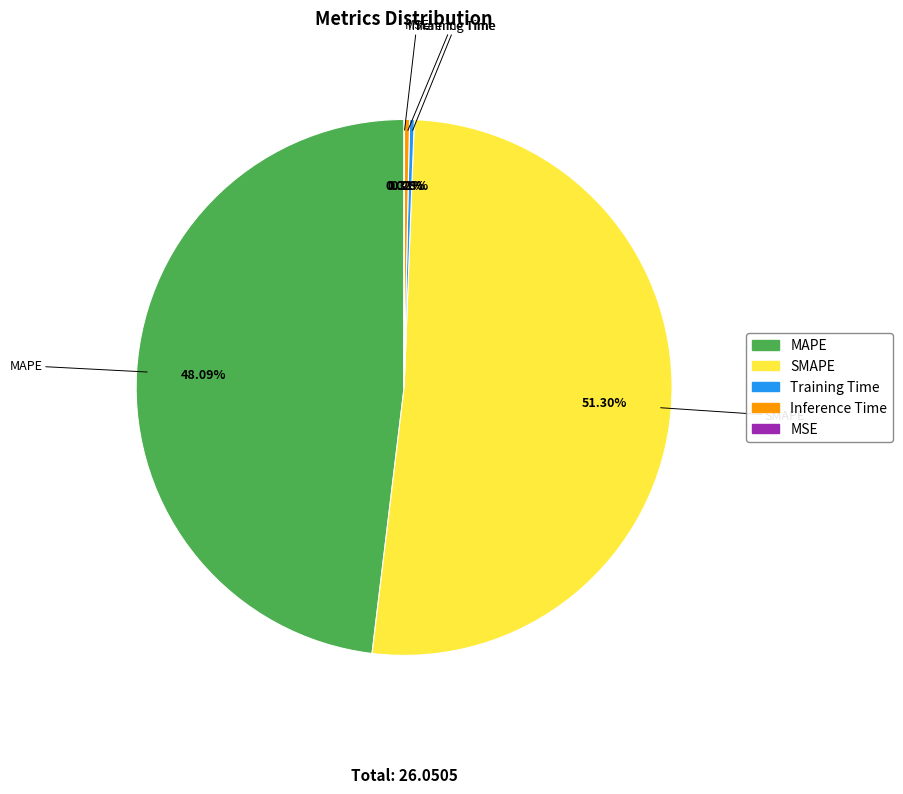

Which slice is the largest?

SMAPE